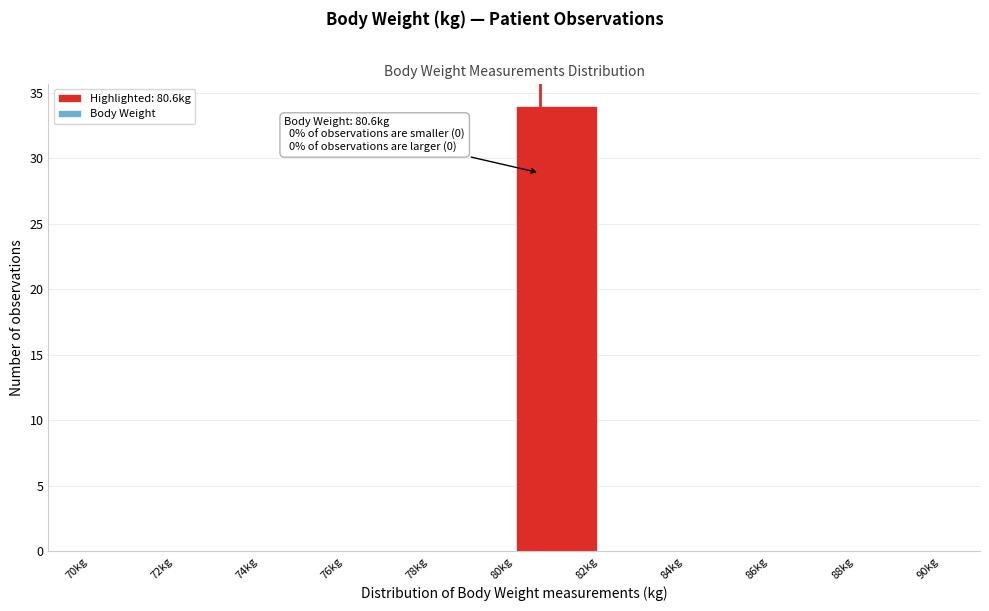

Which range on the x-axis has the tallest bar?

80 to 82